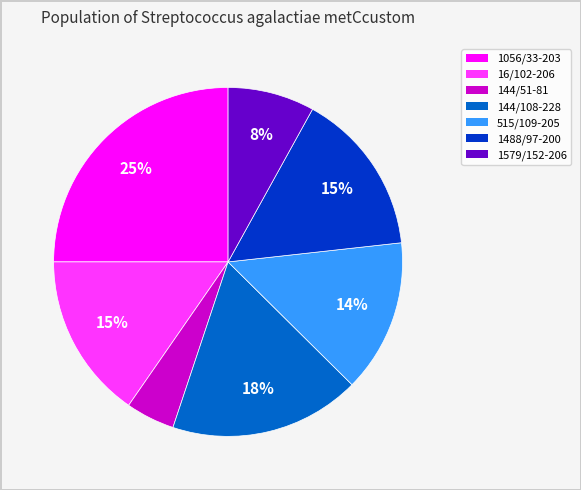

Is there a majority slice in this chart?

No